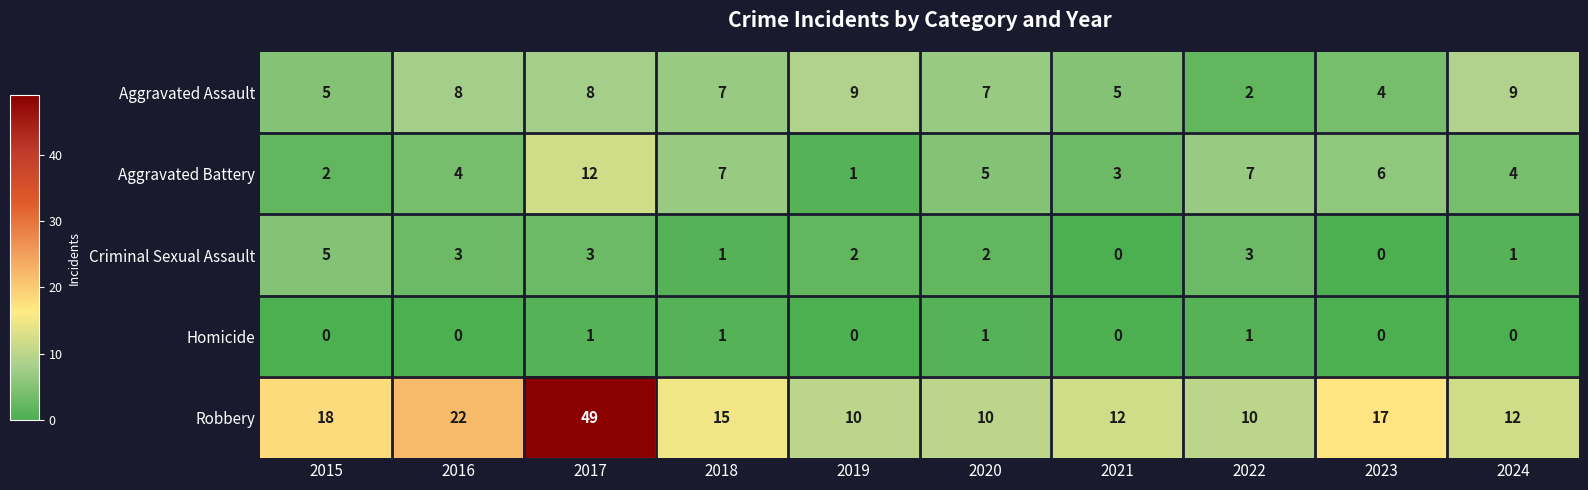

What is the average value of the Robbery series?

18